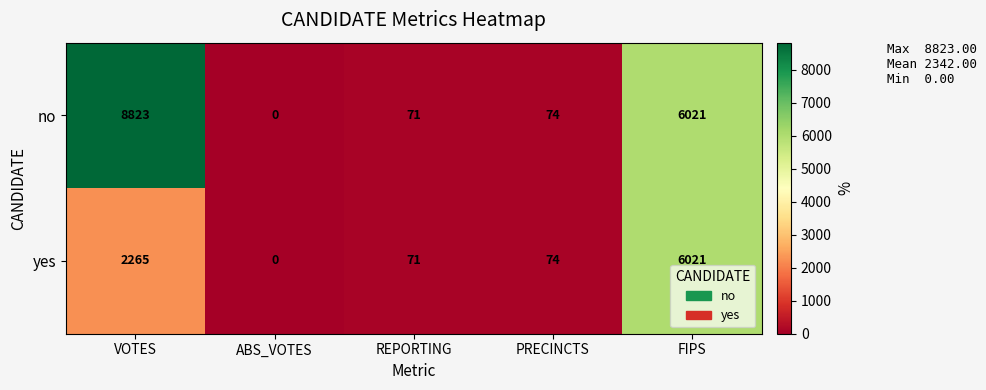

List the series in order of their peak value, lowest first.

yes, no